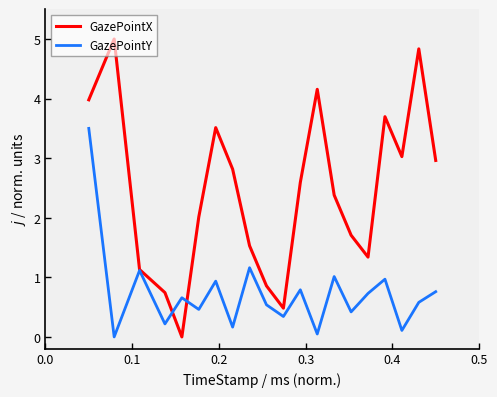

Which series has the widest spread of values?

GazePointX